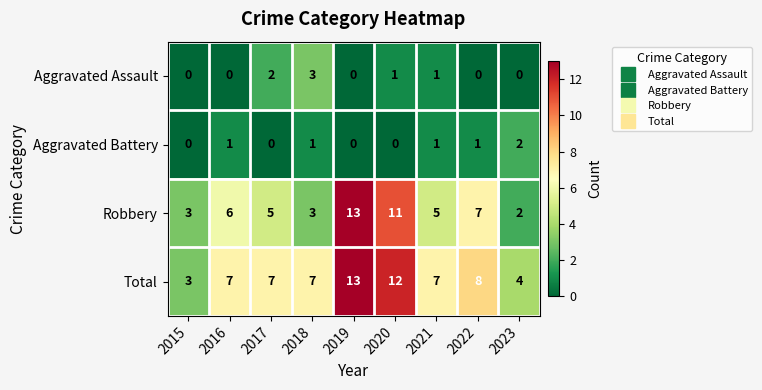

What is the sum of all Aggravated Assault values?

7